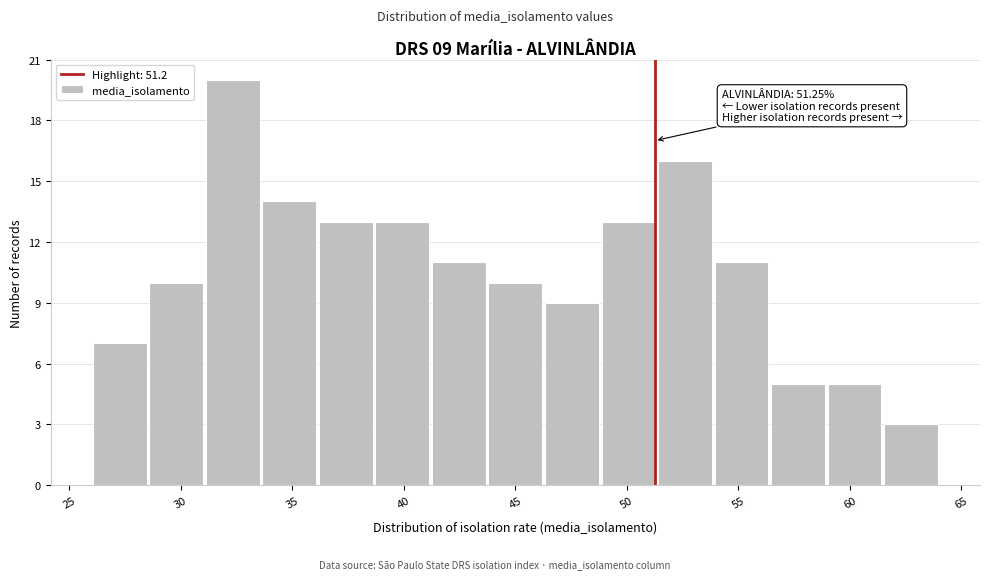

Which range on the x-axis has the tallest bar?

31.0 to 33.5